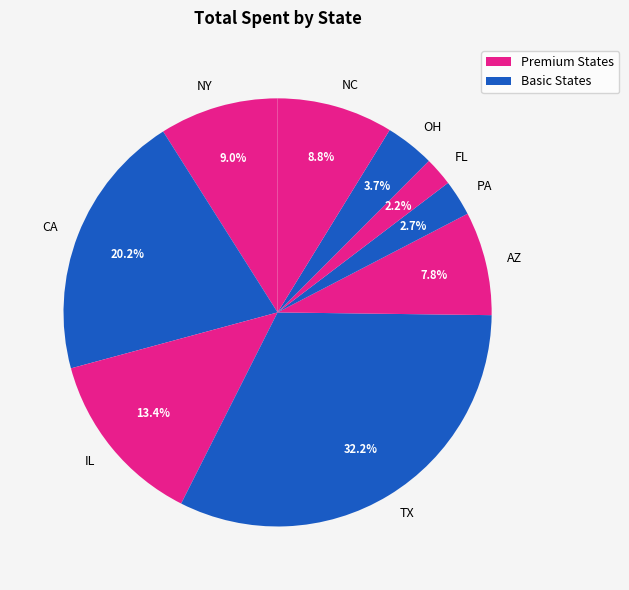

Which category has the smallest portion of the pie?

FL